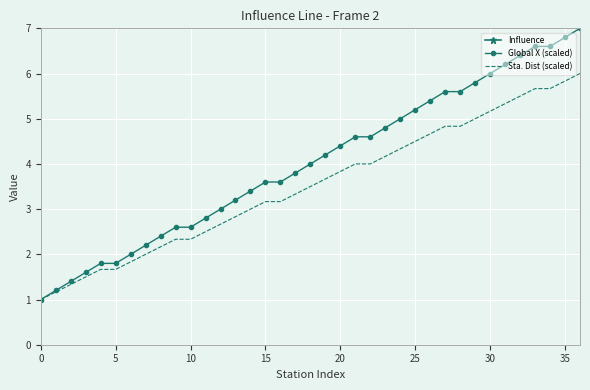

What is the highest value of the Global X (scaled) series?

7.0